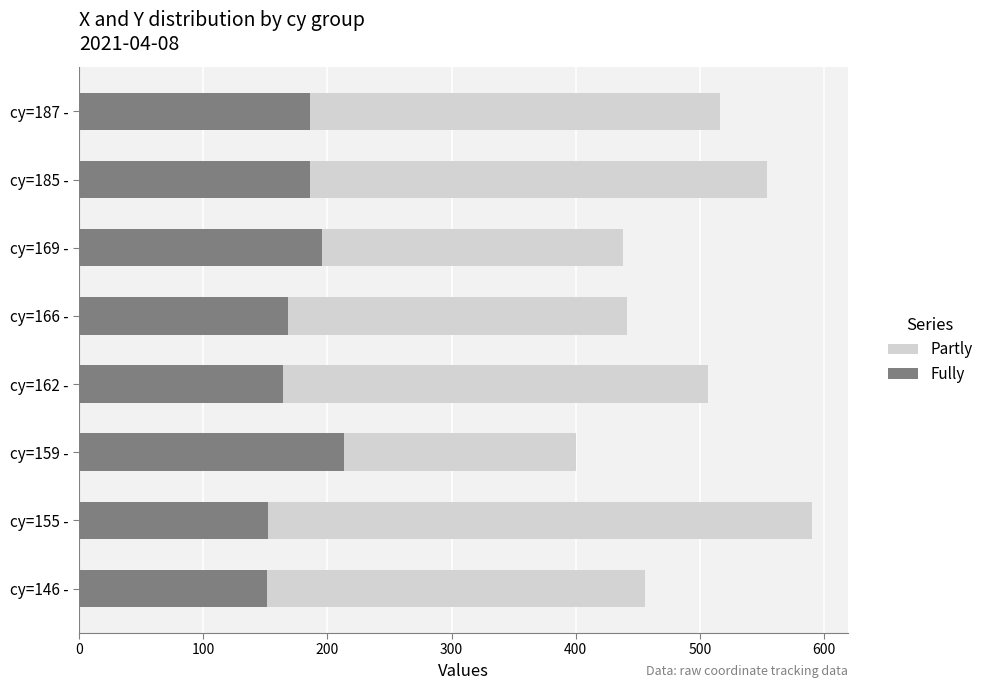

How many series are shown in this chart?

2